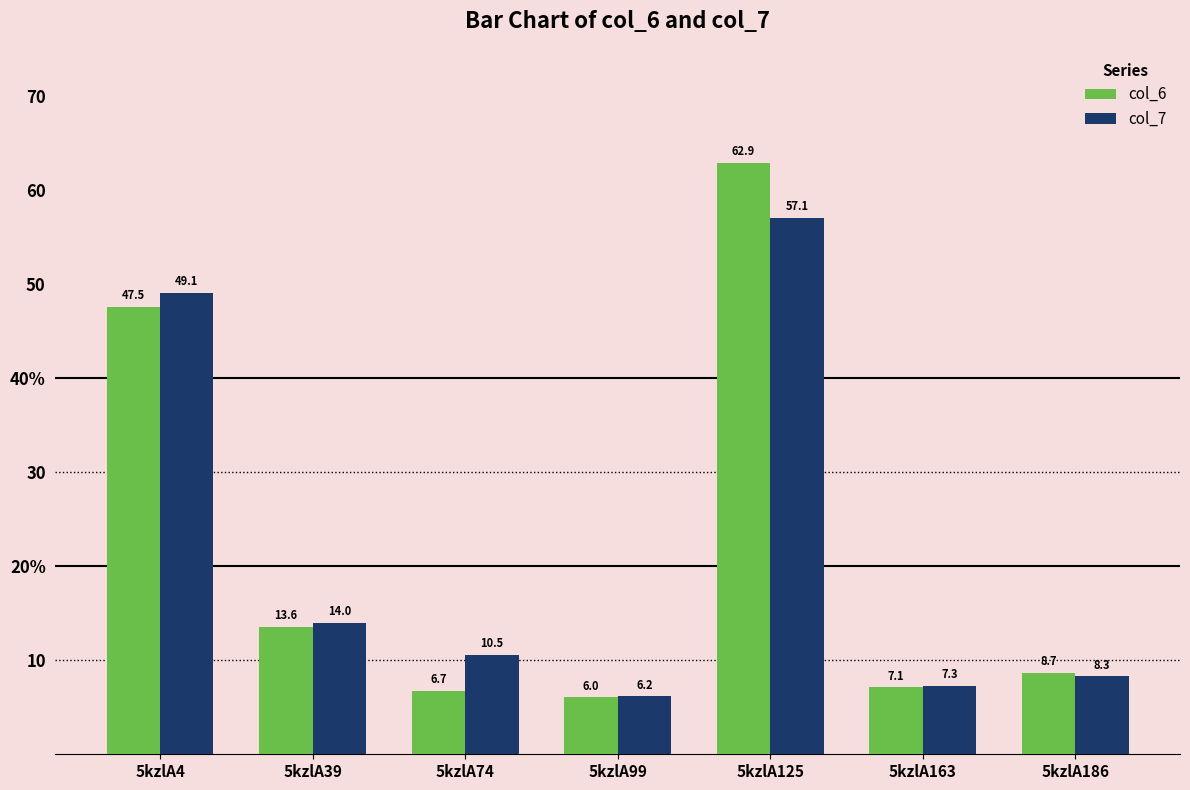

Where is col_7 nearest to the value 31?

5kzlA39